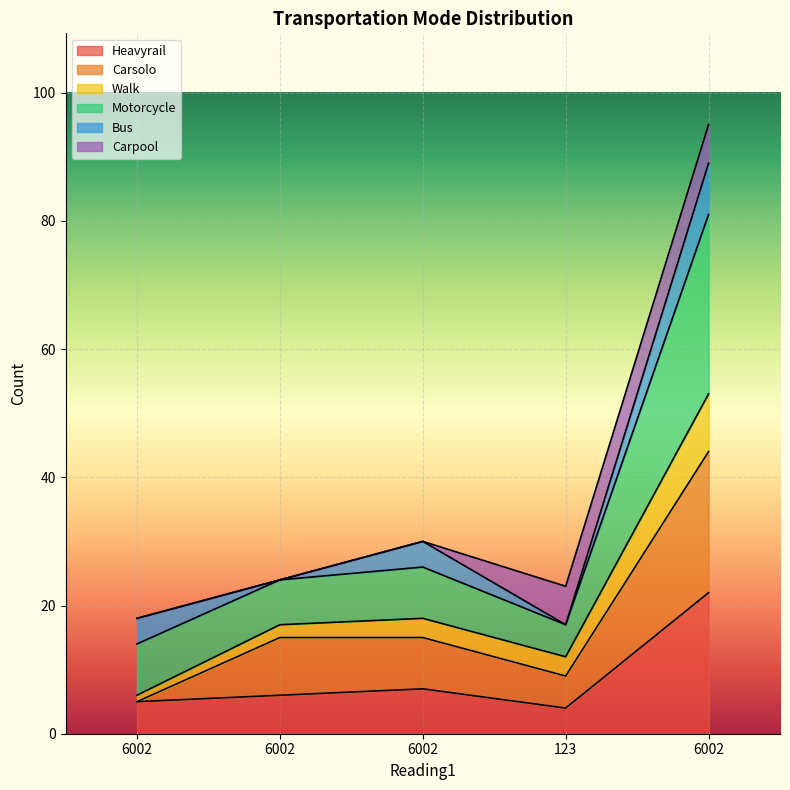

Does the chart display data point markers on the line(s)?

No